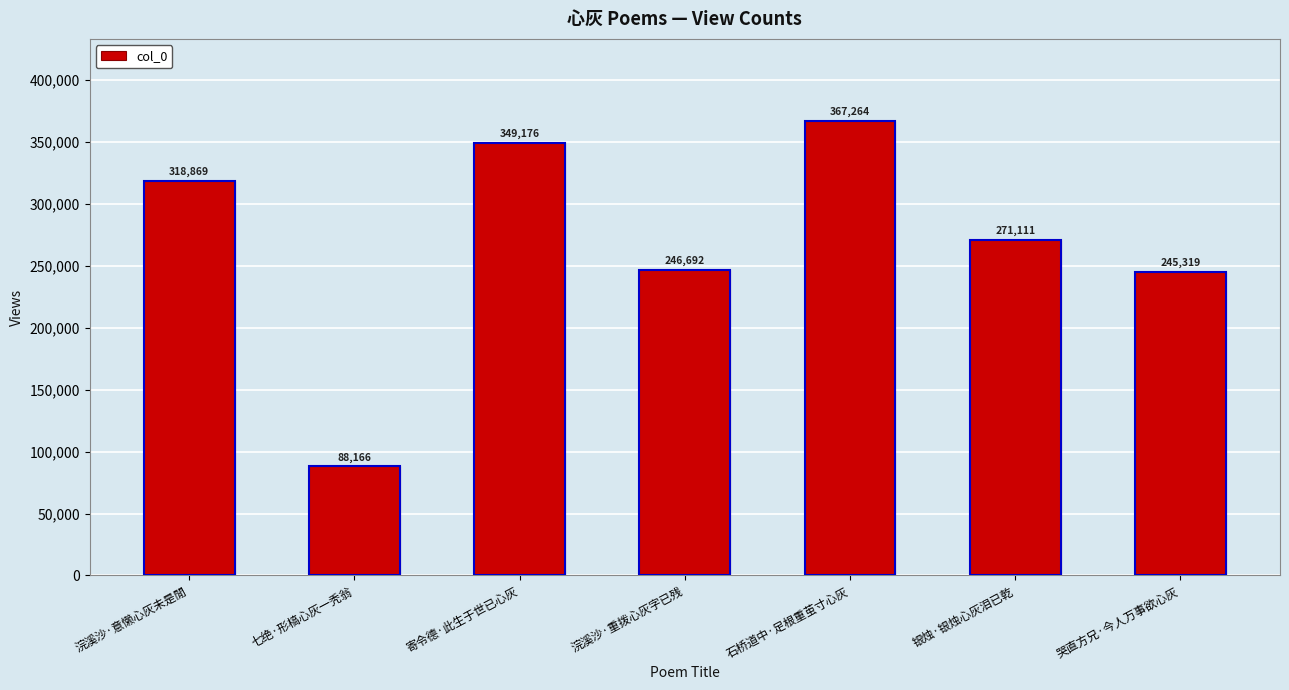

What is the difference between the second highest and second lowest values?

103857